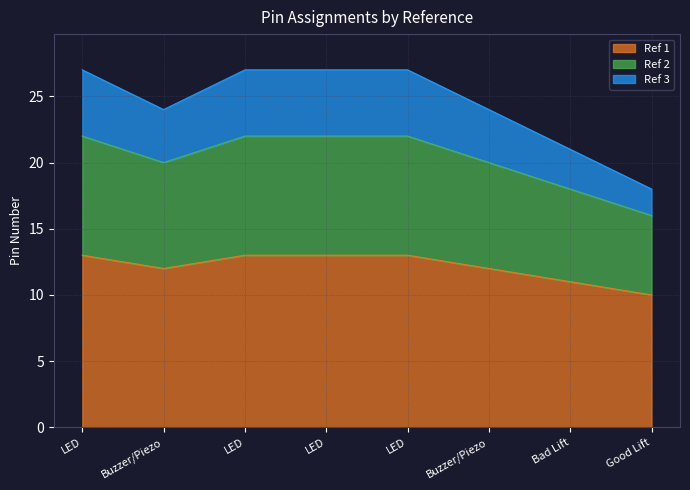

Which category has the highest value in the Ref 2 series?

LED